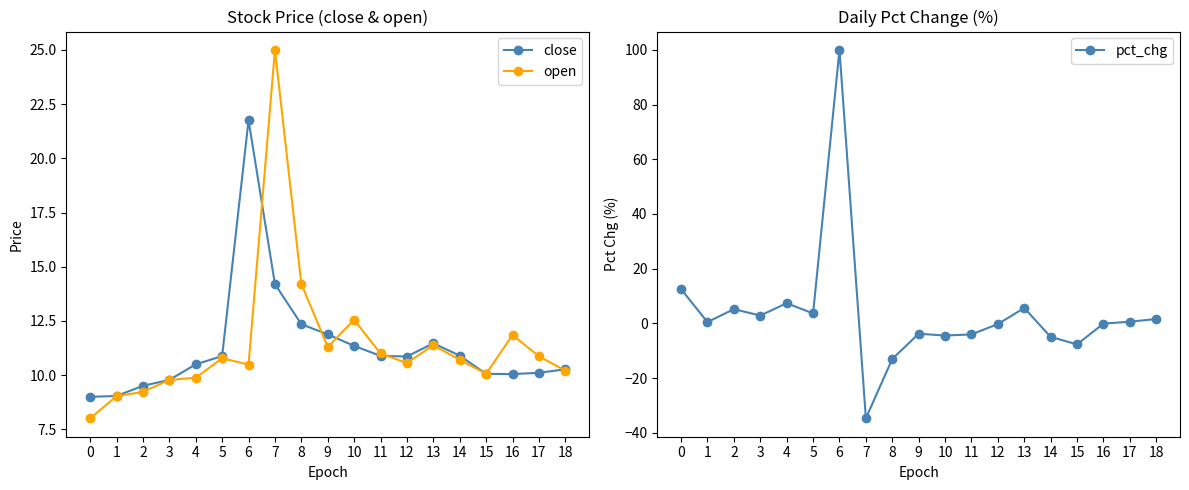

What is the sum of the pct_chg values at 9 and 6?

96.2